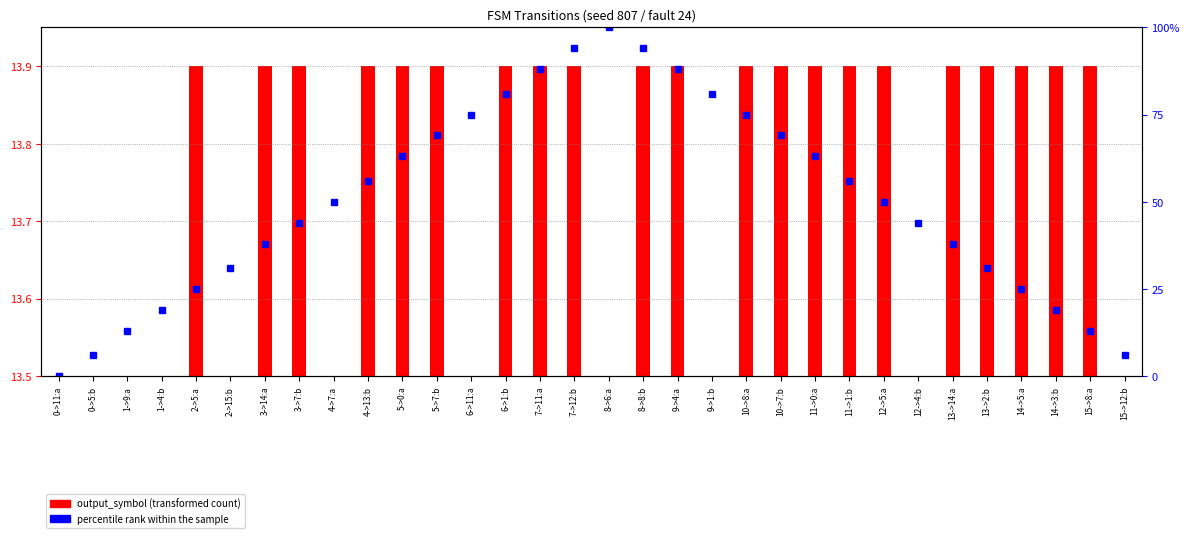

List the labels in order of value, largest first.

8->6:a, 7->12:b, 8->8:b, 7->11:a, 9->4:a, 6->1:b, 9->1:b, 6->11:a, 10->8:a, 5->7:b, 10->7:b, 5->0:a, 11->0:a, 4->13:b, 11->1:b, 4->7:a, 12->5:a, 3->7:b, 12->4:b, 3->14:a, 13->14:a, 2->15:b, 13->2:b, 2->5:a, 14->5:a, 1->4:b, 14->3:b, 1->9:a, 15->8:a, 0->5:b, 15->12:b, 0->11:a